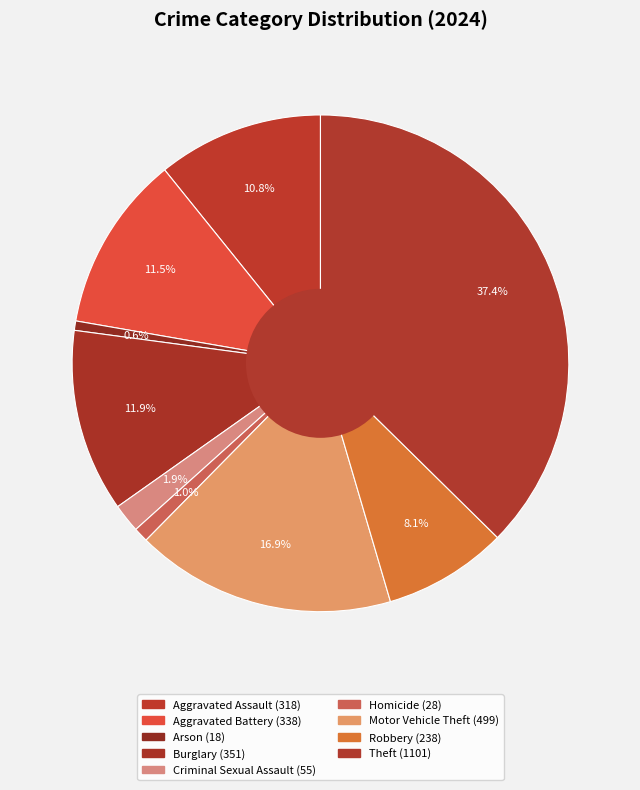

How many segments does this pie chart have?

9